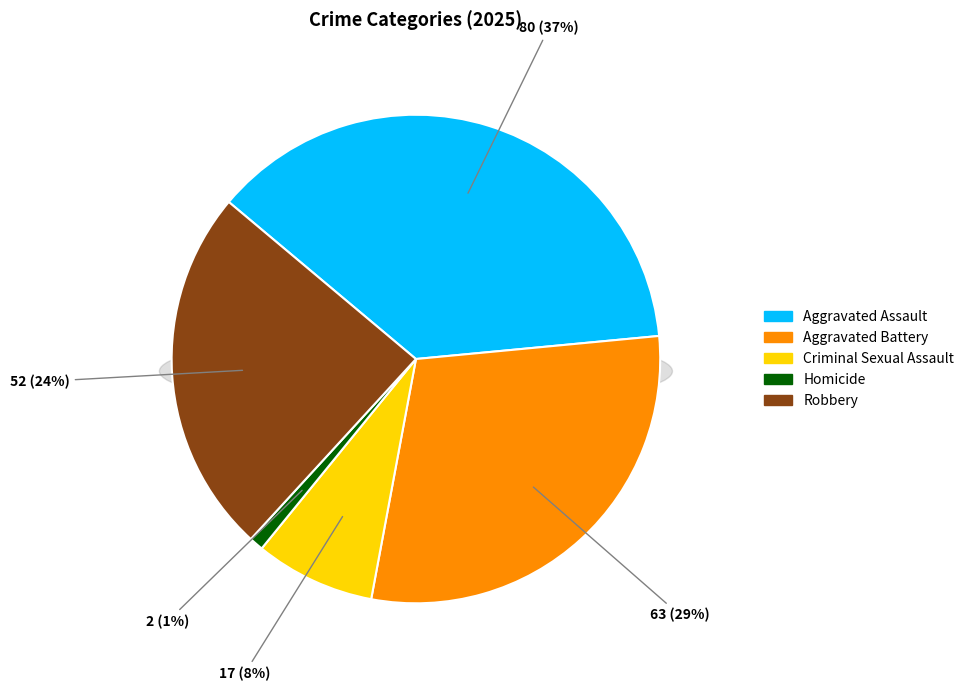

The Aggravated Assault slice represents 51% of the pie. True or false?

False